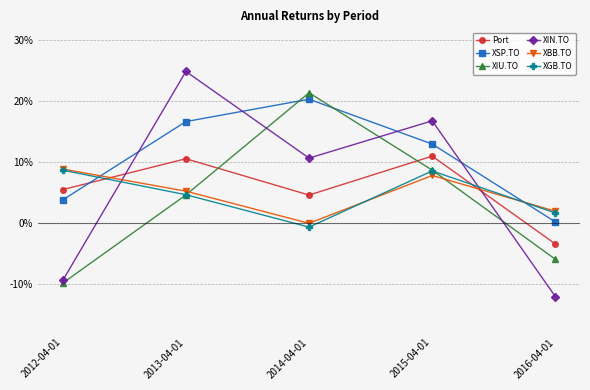

In XBB.TO, how many points are lower than both neighbors (excluding endpoints)?

1